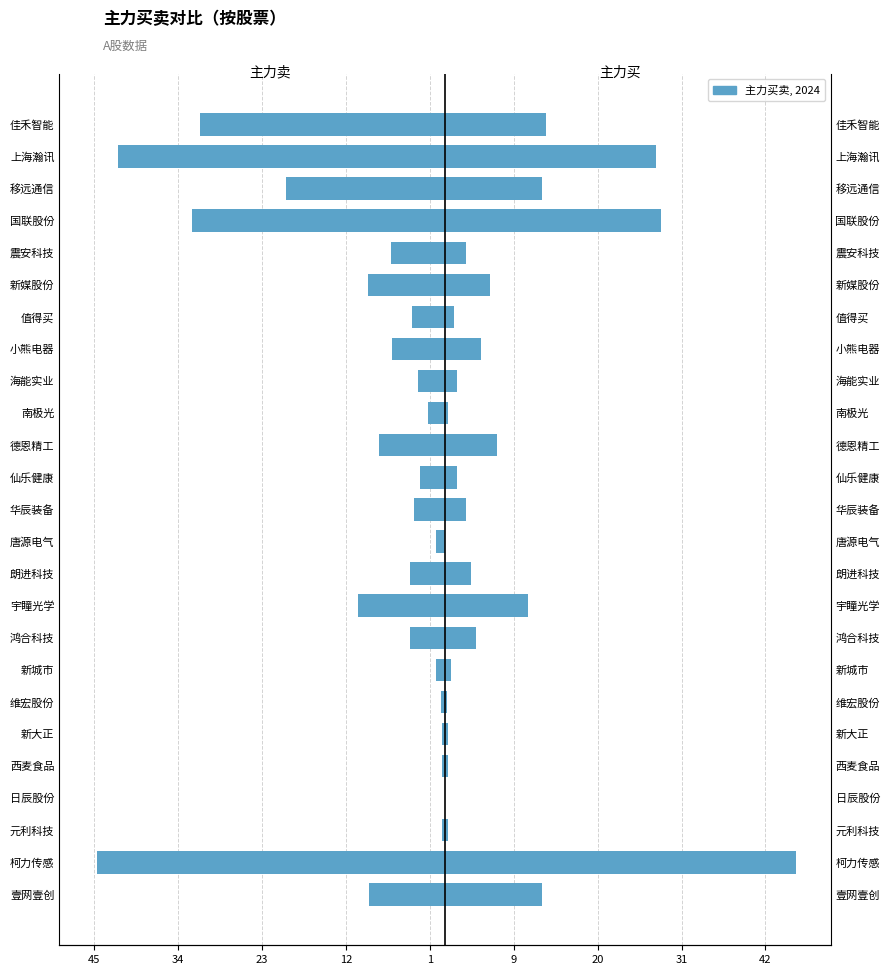

How many values in 主力卖 are below zero?

24